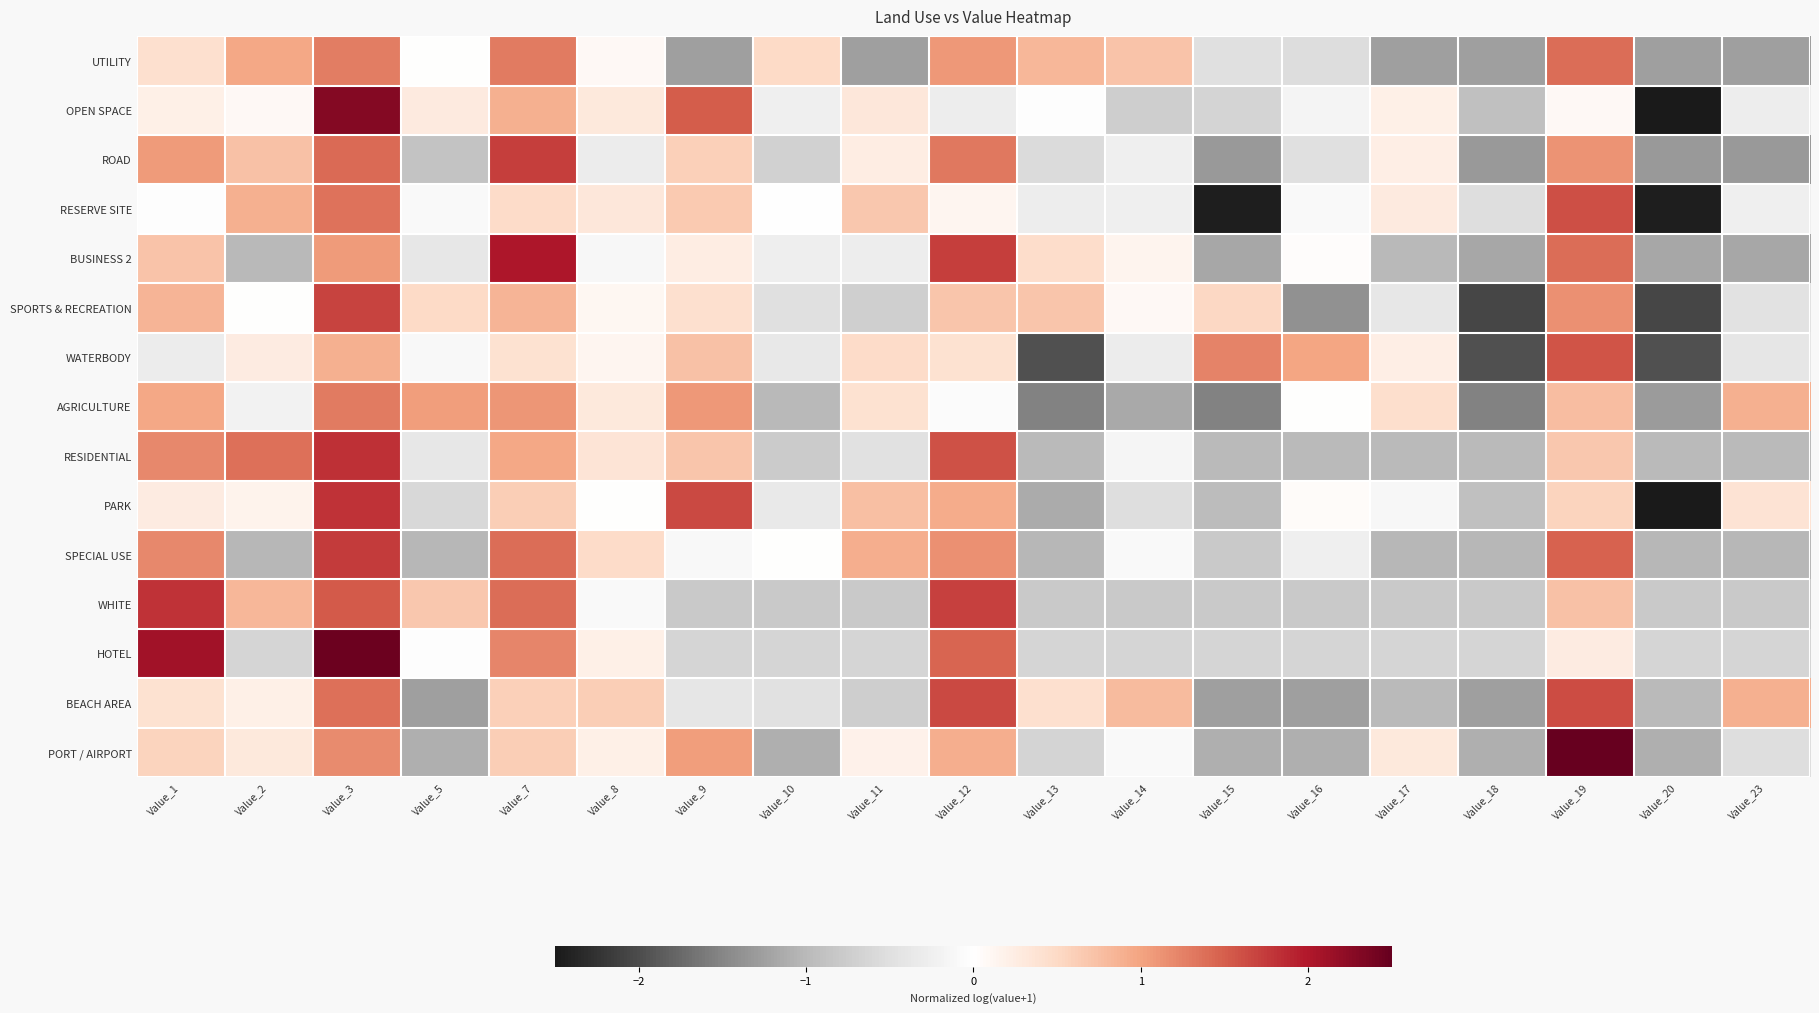

Which category has the lowest value across all series?

Value_20